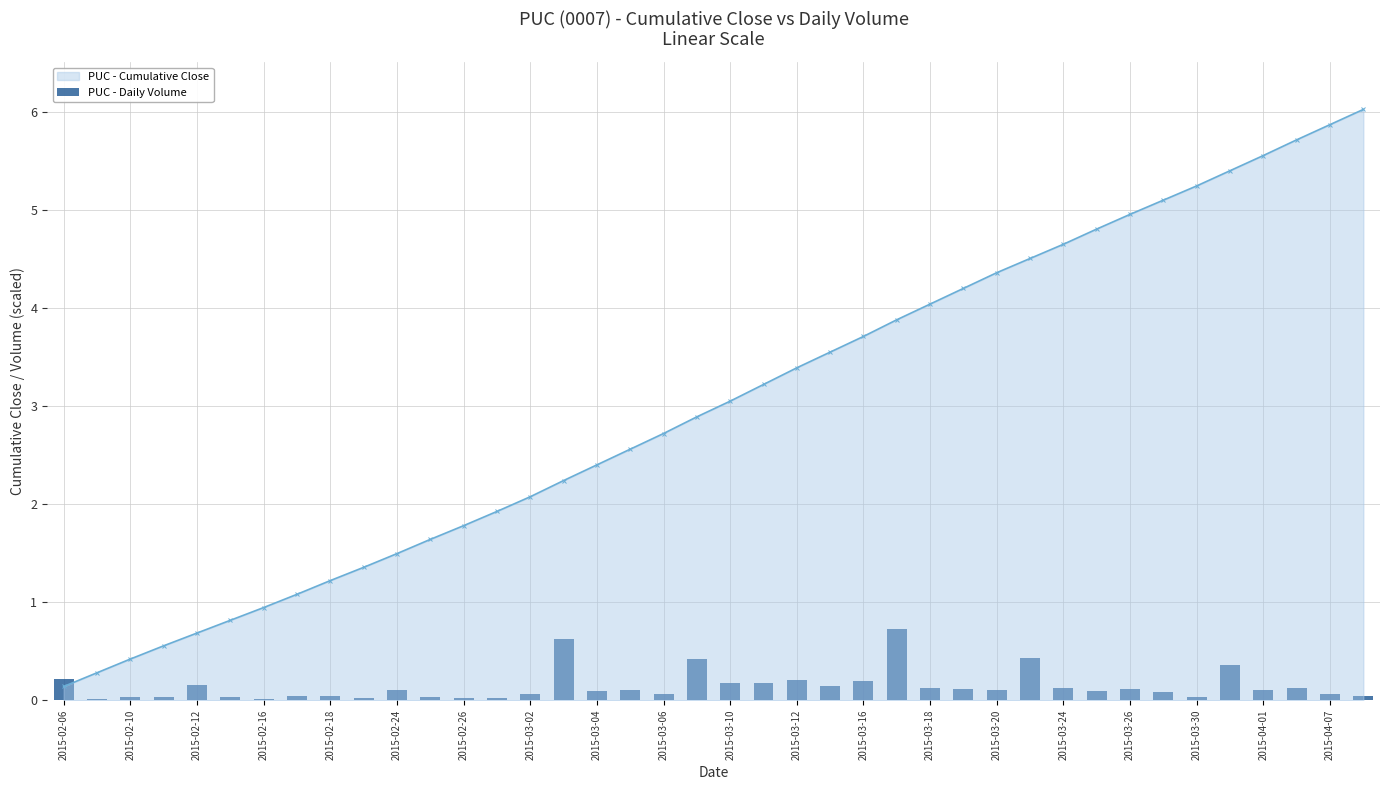

How many data points does each series have?

40